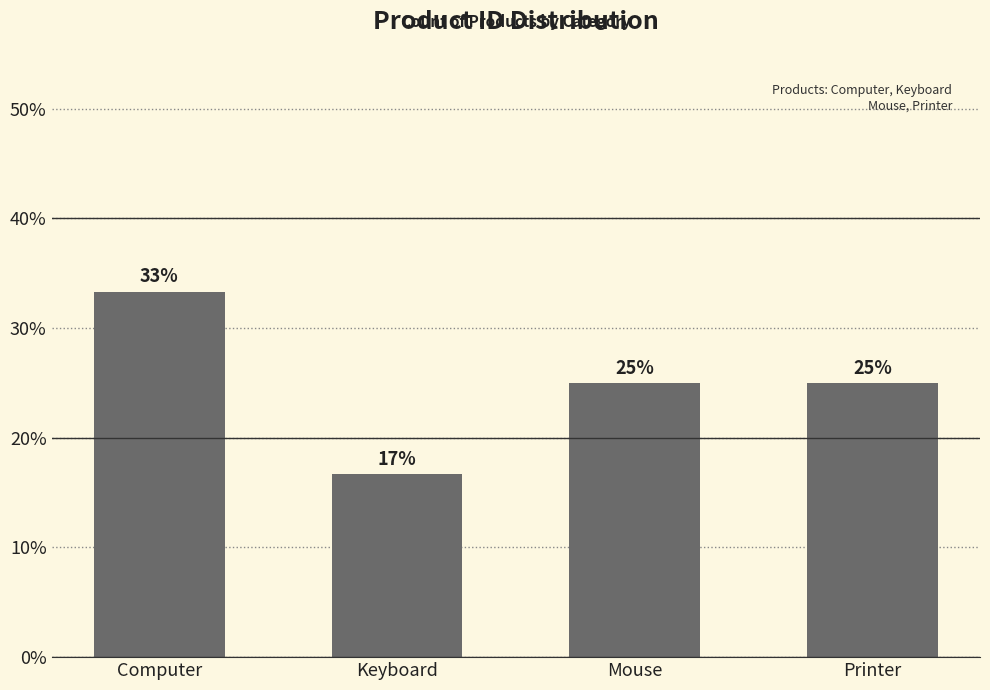

Between Computer and Keyboard, which is larger?

Computer